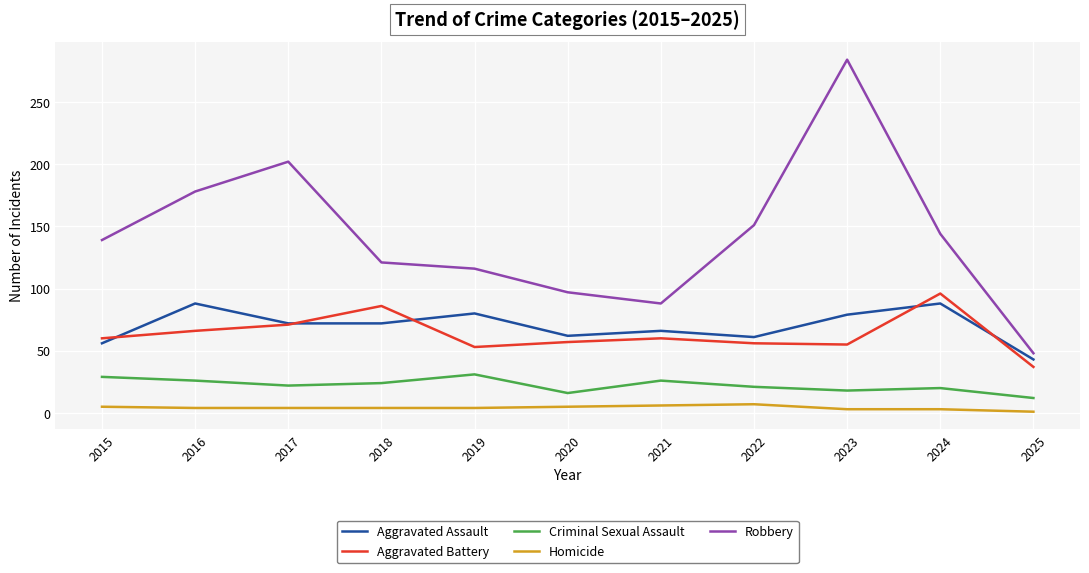

True or false: Aggravated Battery and Criminal Sexual Assault intersect in this chart.

False